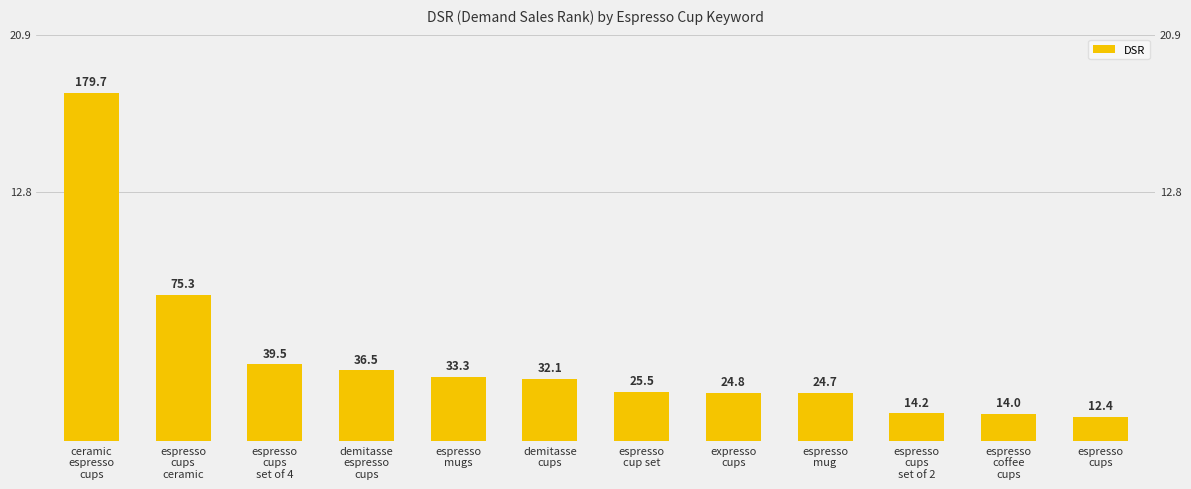

What is the label of the 6th bar from the left?

demitasse
cups